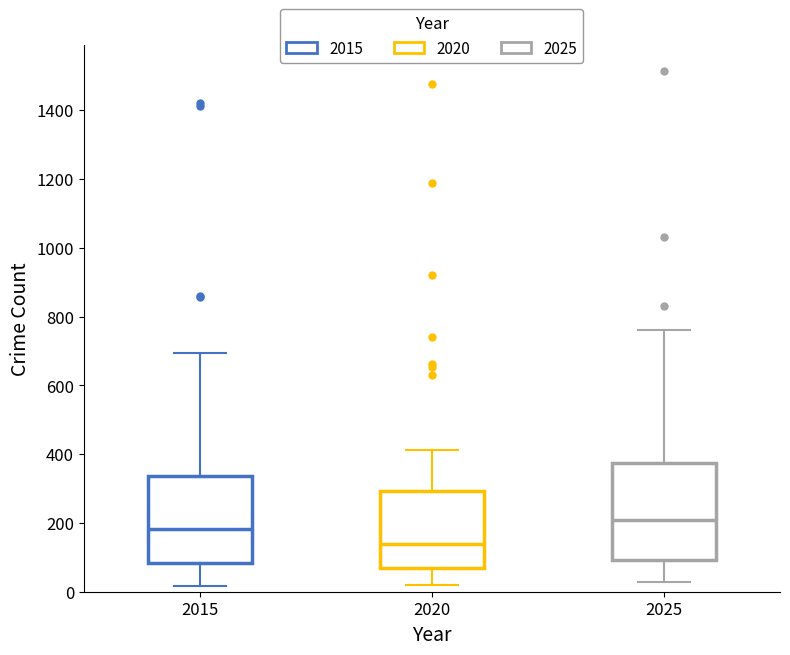

Reading left to right, read every box against the y-axis: the position of its median line, the range the box covers, and the ends of its whiskers. The values are not printed on the chart, so give them approximately, as read against the axis.

2015: median 180, box 80 to 340, whiskers 20 to 700
2020: median 140, box 60 to 300, whiskers 20 to 420
2025: median 200, box 100 to 380, whiskers 20 to 760